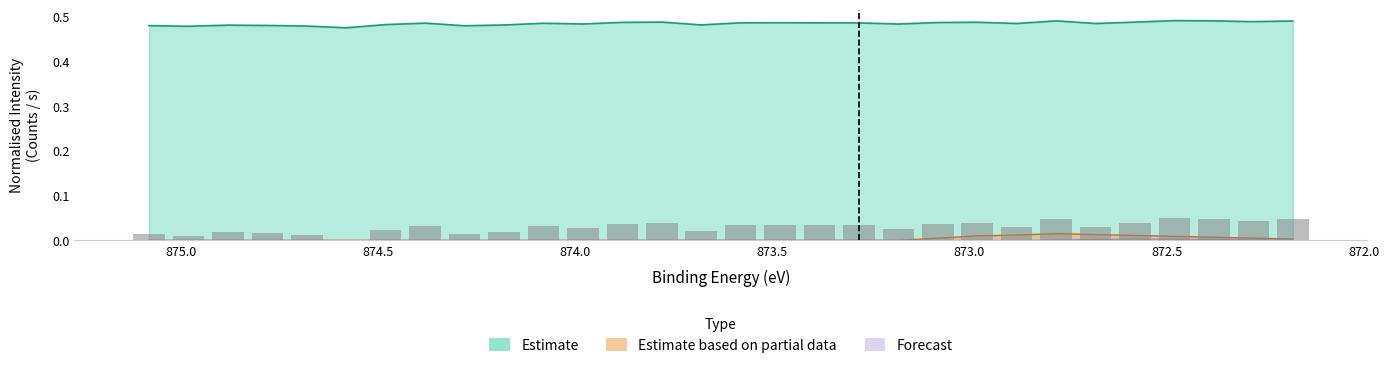

At how many categories does at least one series exceed 0?

30